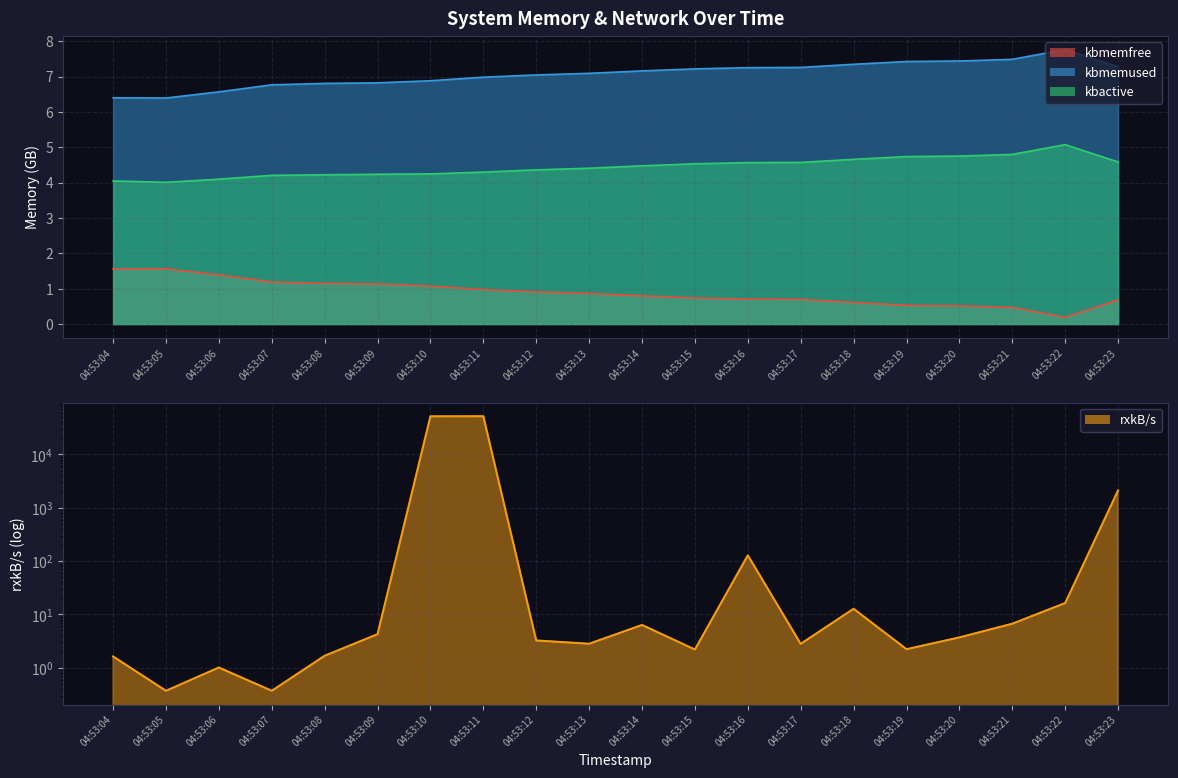

What is the total value across all series at 04:53:13?

15.2